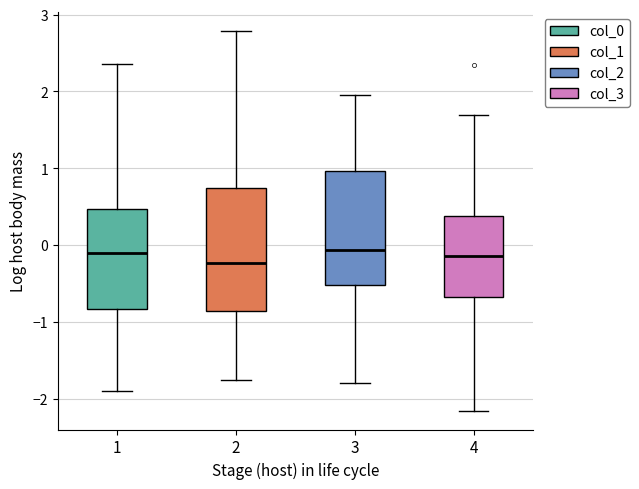

Where is the upper edge of the box at x = 1 on the y-axis? The values are not printed on the chart, so give them approximately, as read against the axis.

0.5